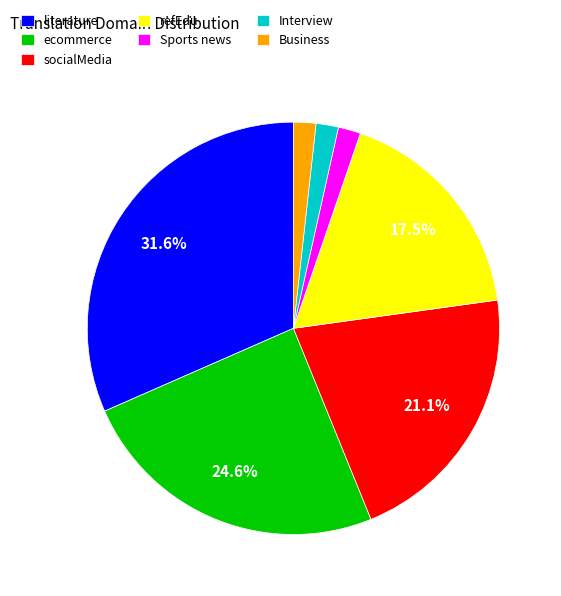

Which slice is the largest?

literature